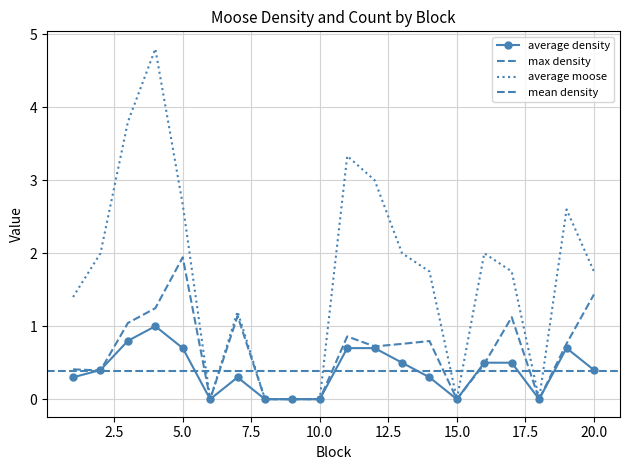

What is the difference between the average moose values at 6 and 16?

2.0